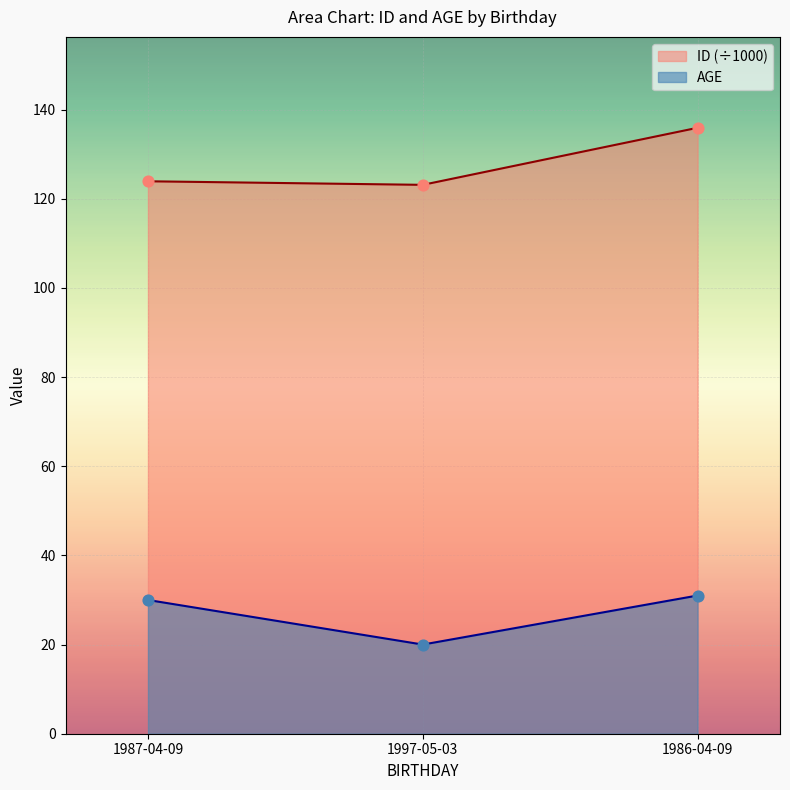

At how many categories does at least one series exceed 103?

3